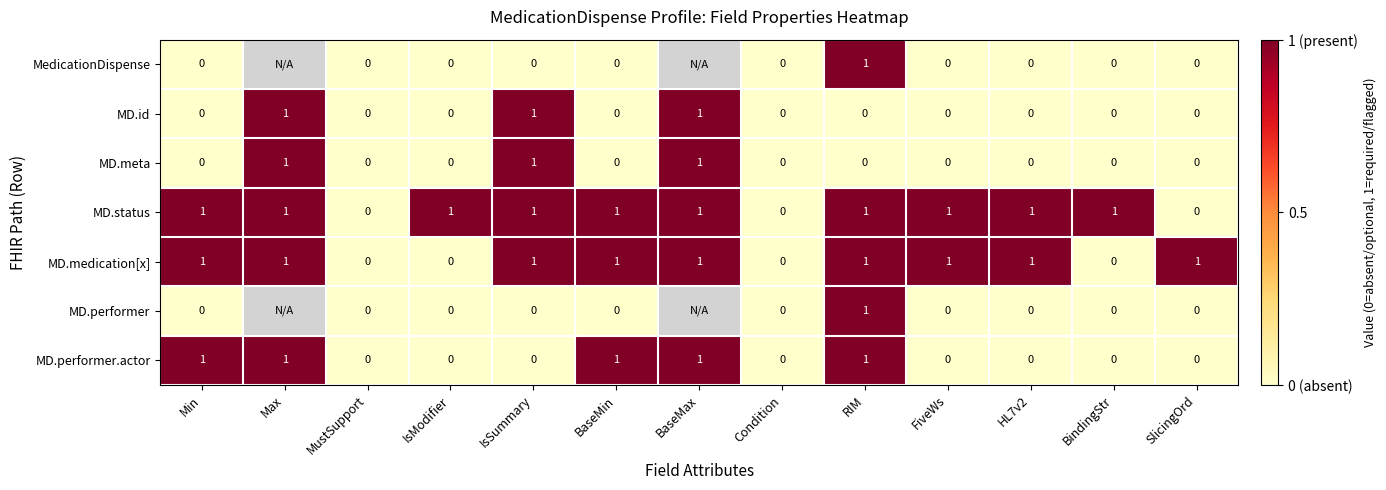

Count the number of data series in this chart.

7